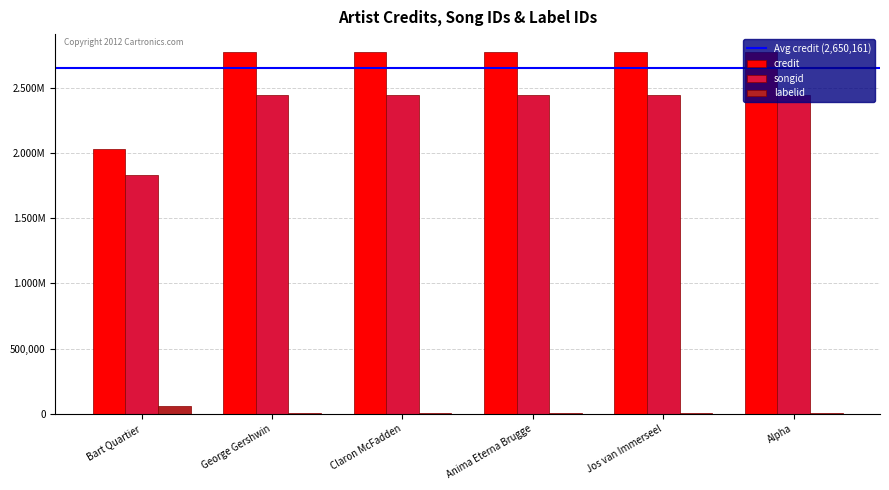

Reading left to right, transcribe all the data shown in this chart.

credit: Bart Quartier=2032503	George Gershwin=2773693	Claron McFadden=2773693	Anima Eterna Brugge=2773693	Jos van Immerseel=2773693	Alpha=2773693
songid: Bart Quartier=1829872	George Gershwin=2447805	Claron McFadden=2447805	Anima Eterna Brugge=2447805	Jos van Immerseel=2447805	Alpha=2447805
labelid: Bart Quartier=61931	George Gershwin=6234	Claron McFadden=6234	Anima Eterna Brugge=6234	Jos van Immerseel=6234	Alpha=6234